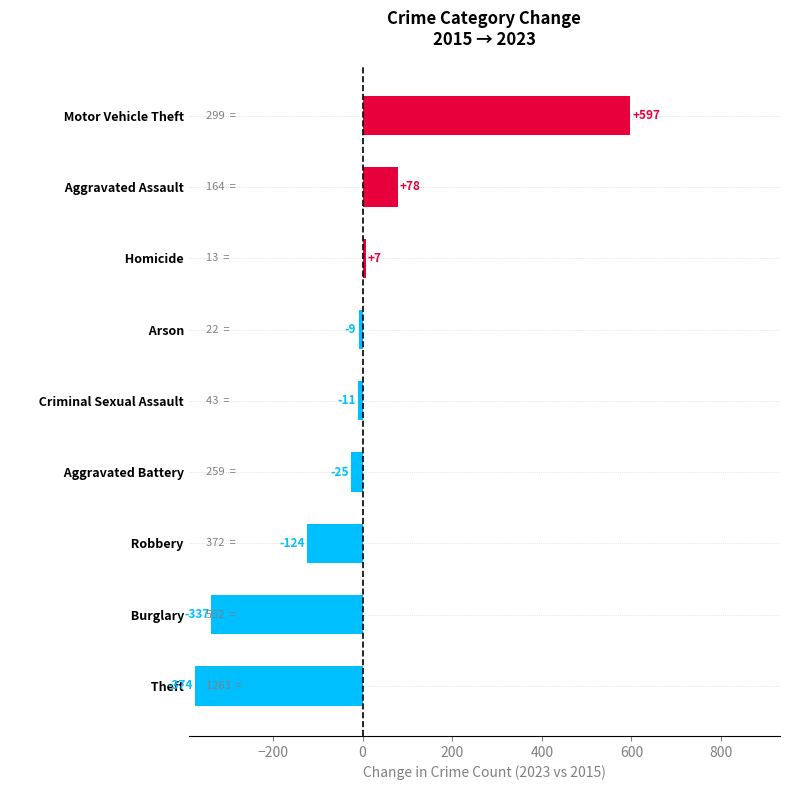

Rank the categories by value from lowest to highest.

          Theft,           Burglary,           Robbery,           Aggravated Battery,           Criminal Sexual Assault,           Arson,           Homicide,           Aggravated Assault,           Motor Vehicle Theft